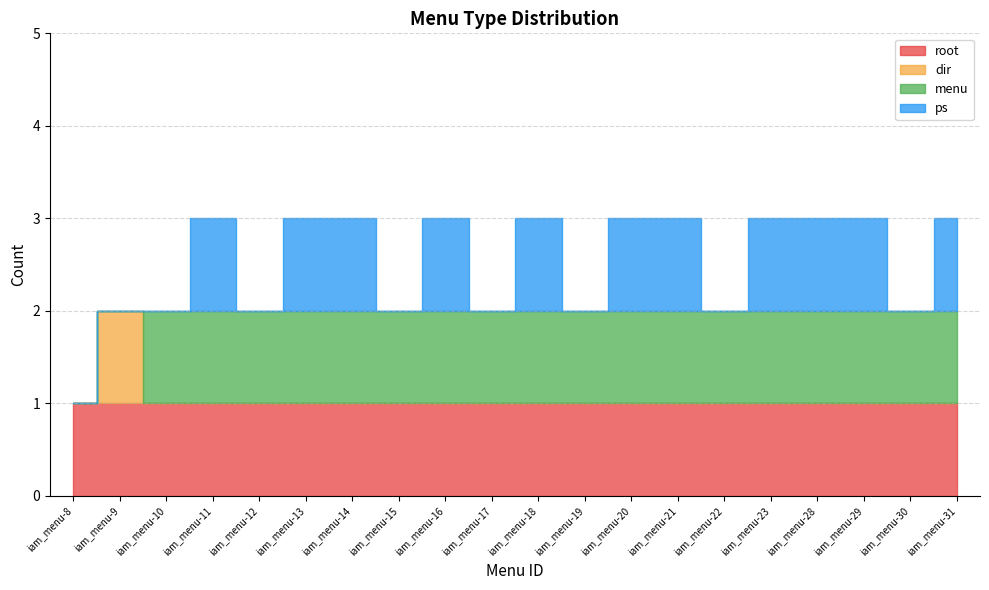

At how many categories does at least one series exceed 0?

20